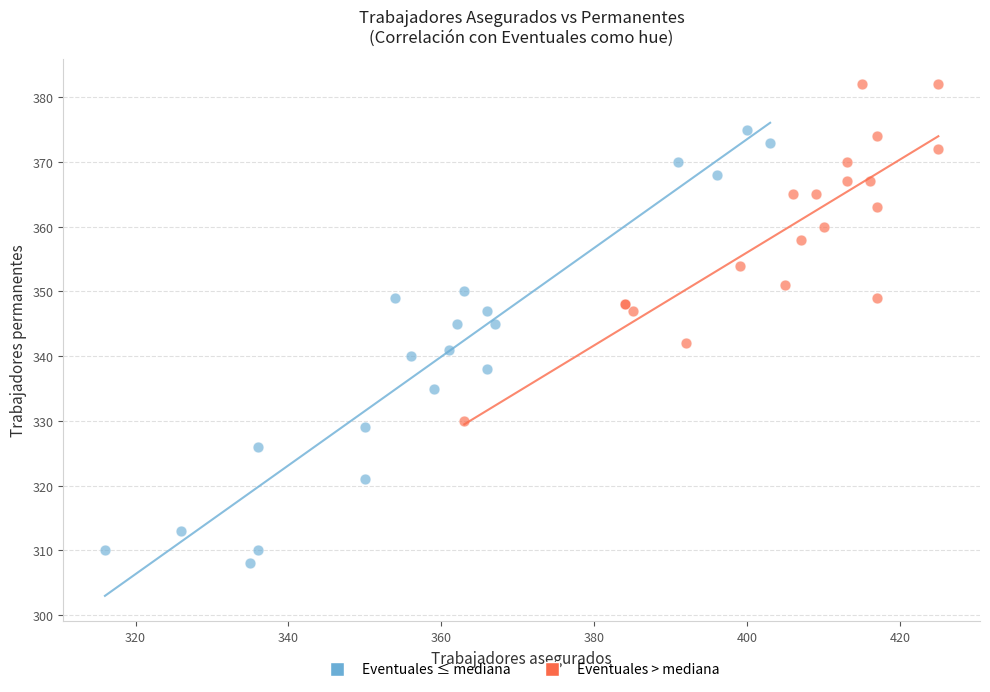

Which series contains the highest Y value?

Eventuales > mediana